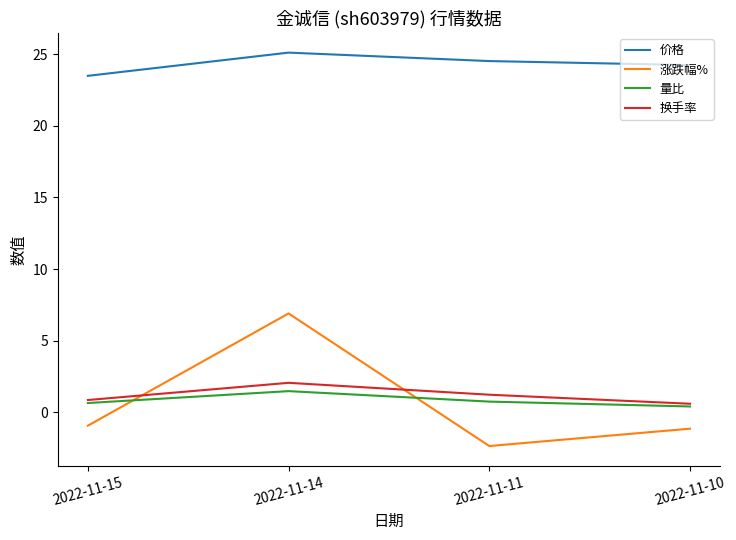

Read the 量比 value at 2022-11-14.

1.5